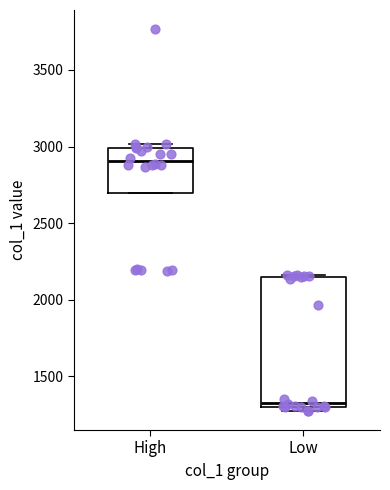

Reading left to right, transcribe this box plot: for each box, give where its median line is, the range the box spans, and where its two whiskers end, as read against the y-axis. The values are not printed on the chart, so give them approximately, as read against the axis.

High: median 2900, box 2700 to 3000, whiskers 2700 to 3000 (just above the box's upper edge)
Low: median 1350, box 1300 to 2150, whiskers 1250 to 2150